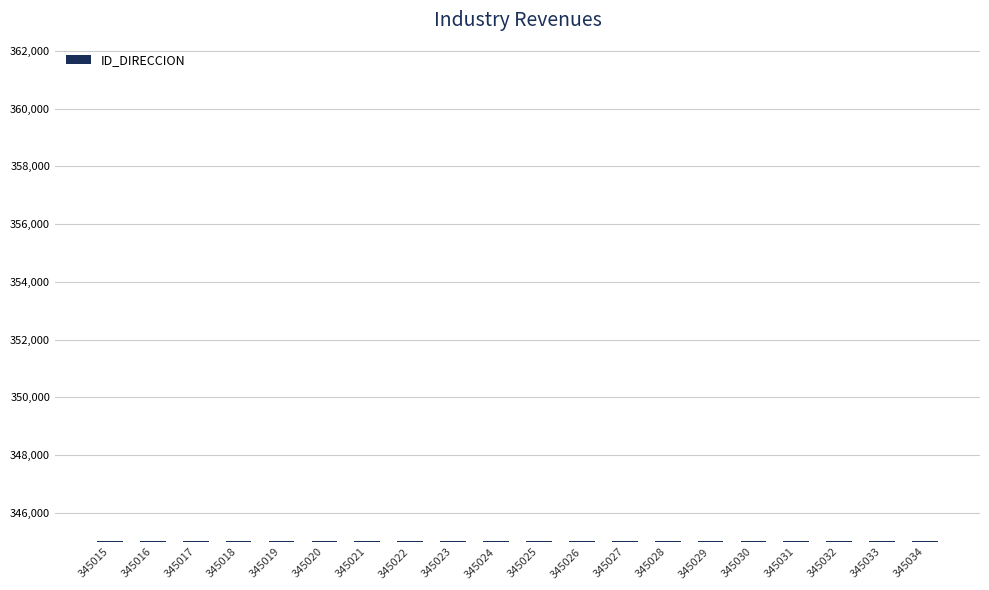

Approximately how many times larger is the value at 345028 compared to 345032?

1.0